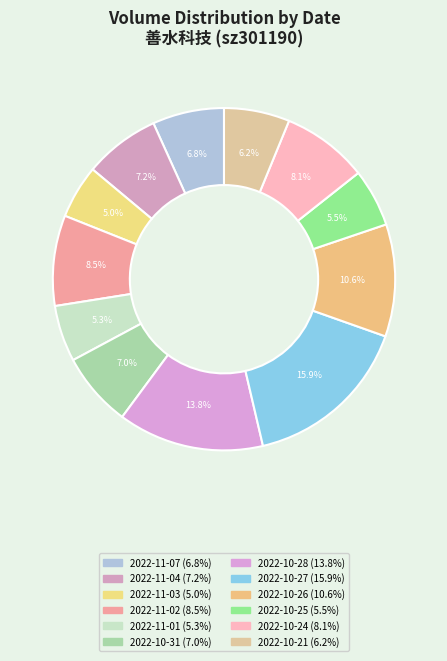

Which has a higher value, 2022-10-31 or 2022-11-02?

2022-11-02